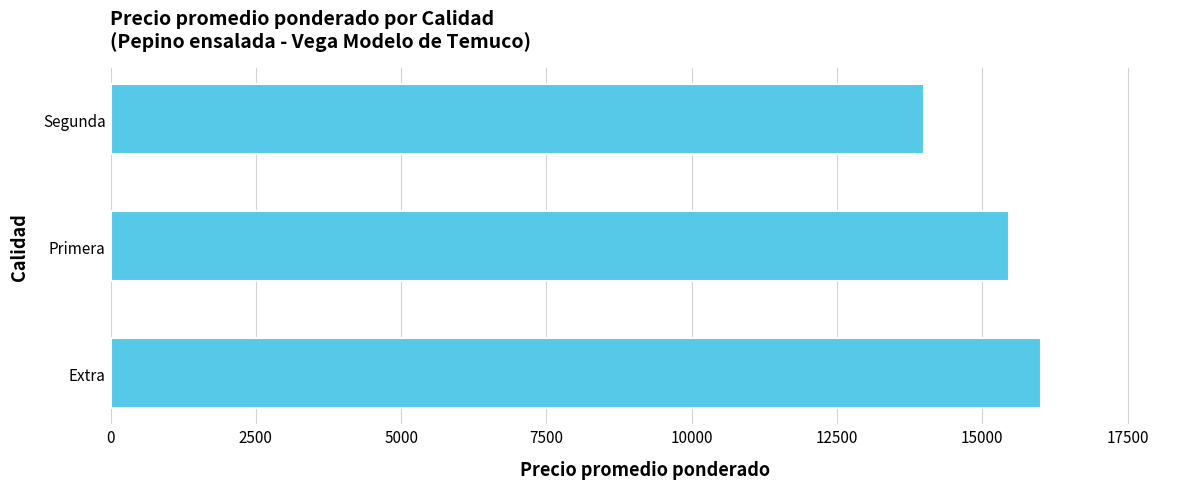

Are the bars horizontal?

Yes